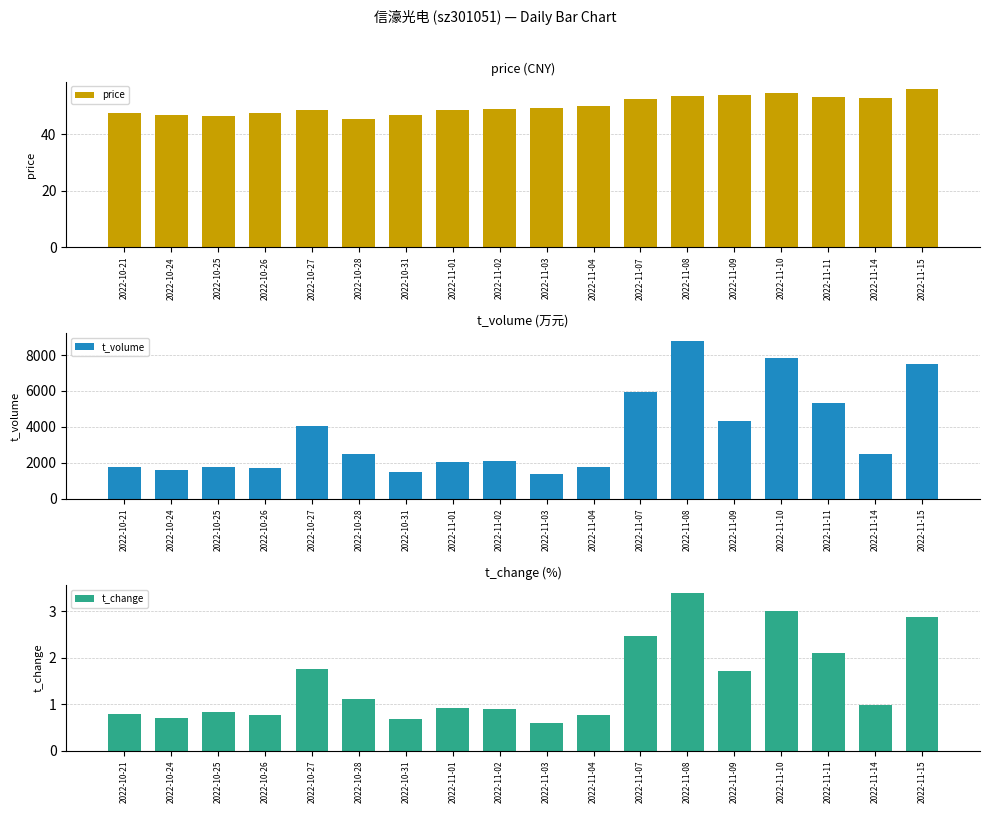

What is the label of the 7th bar from the left?

2022-10-31